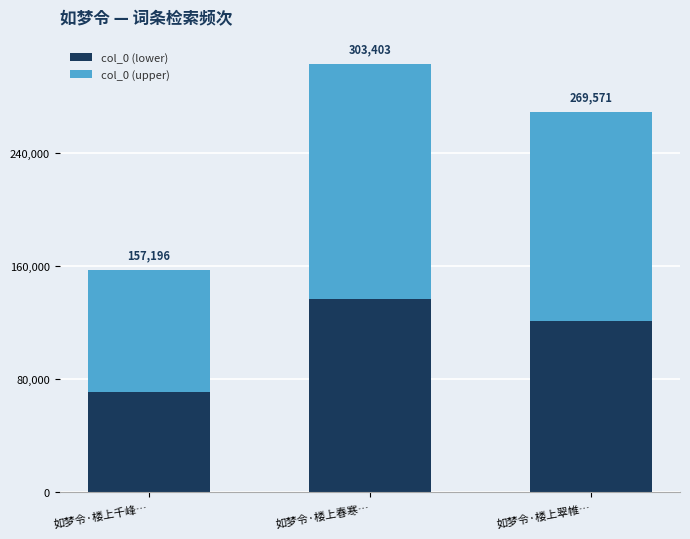

What is the sum of all col_0 (upper) values?

401593.5